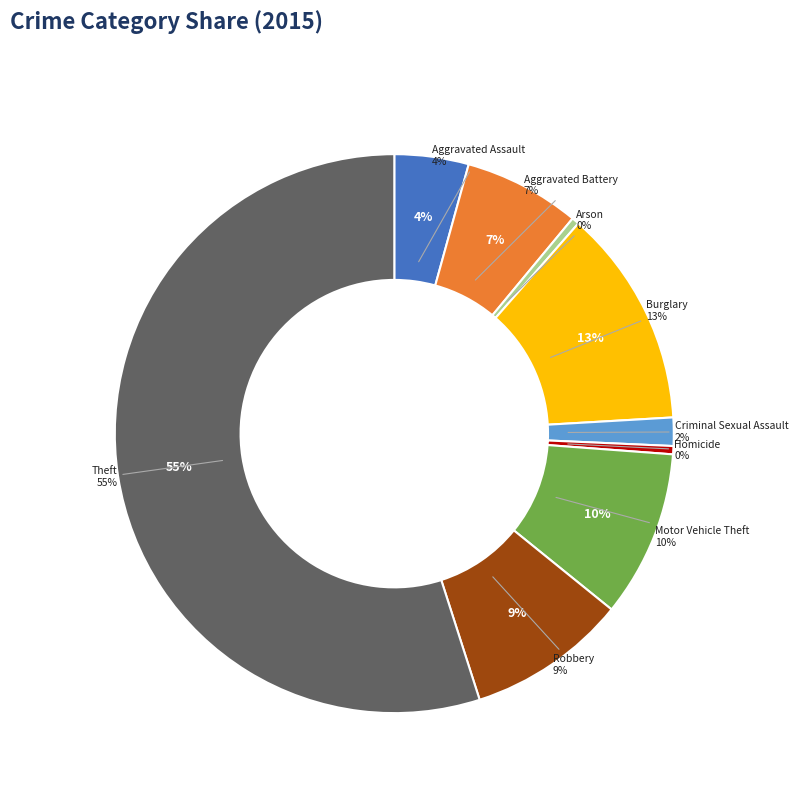

How many slices are in this pie chart?

9